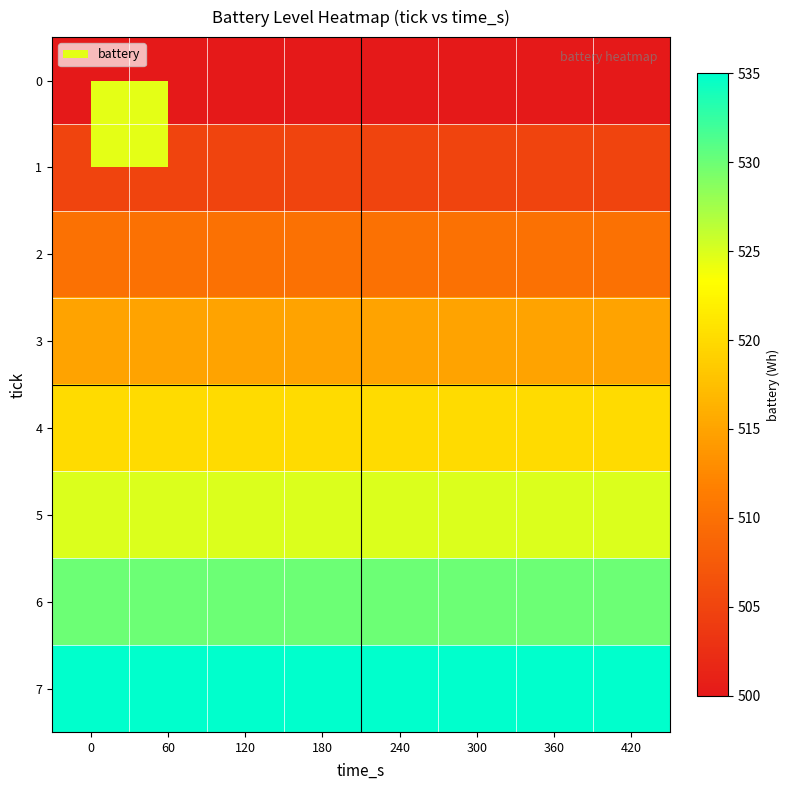

How many data points does each series have?

8